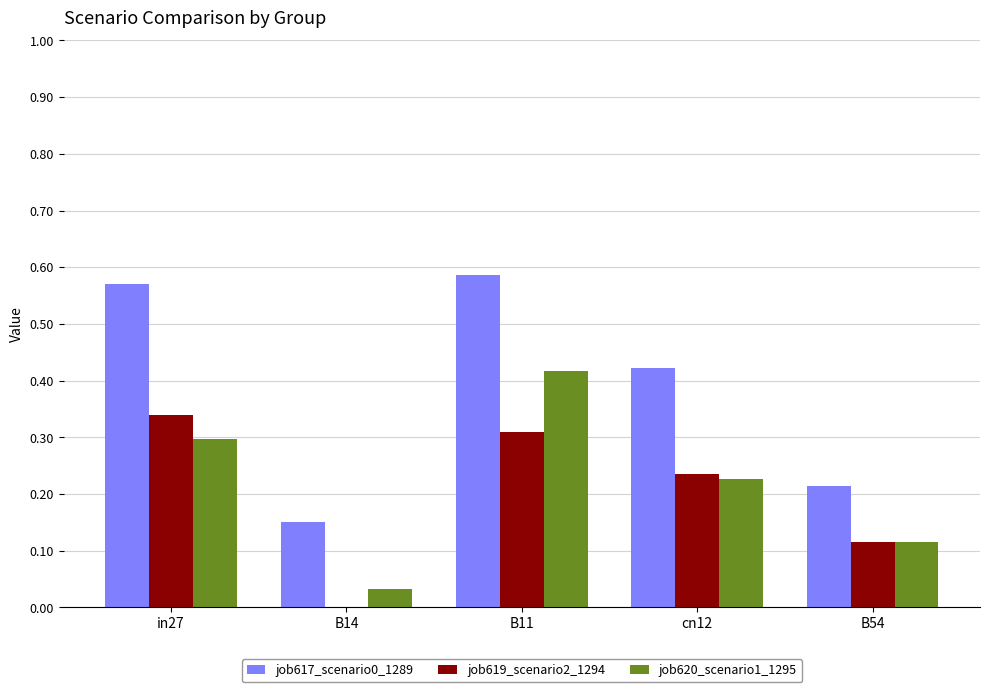

At which category is the sum across all series the highest?

B11